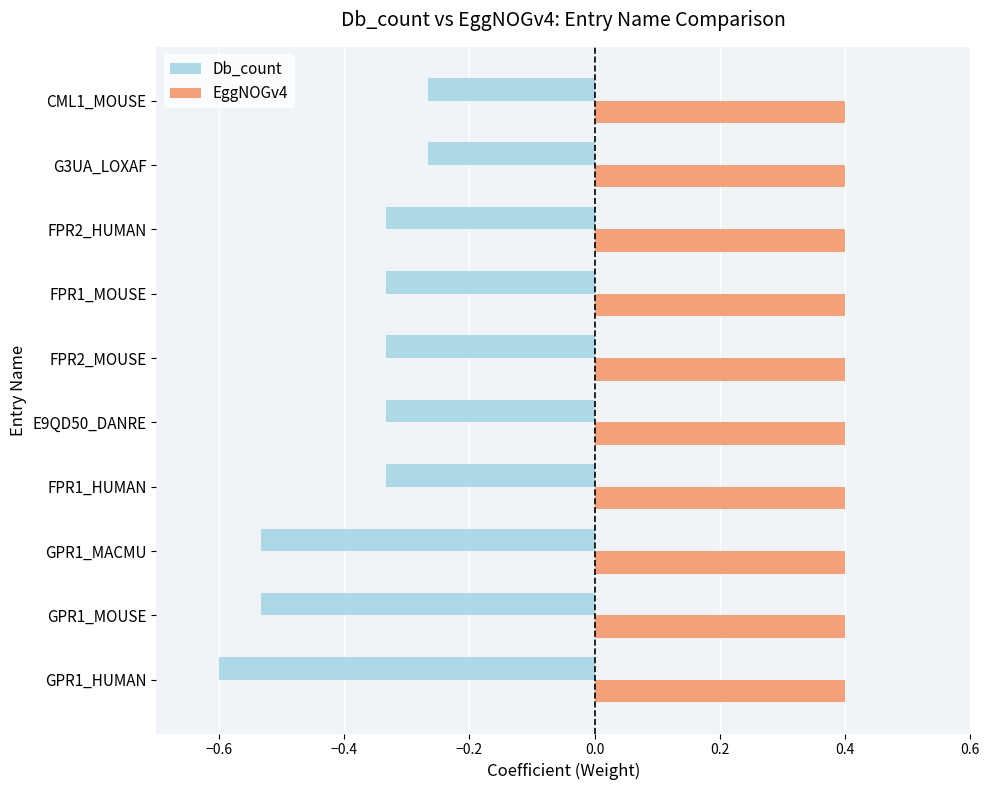

Which label corresponds to the smallest value in the chart?

GPR1_HUMAN